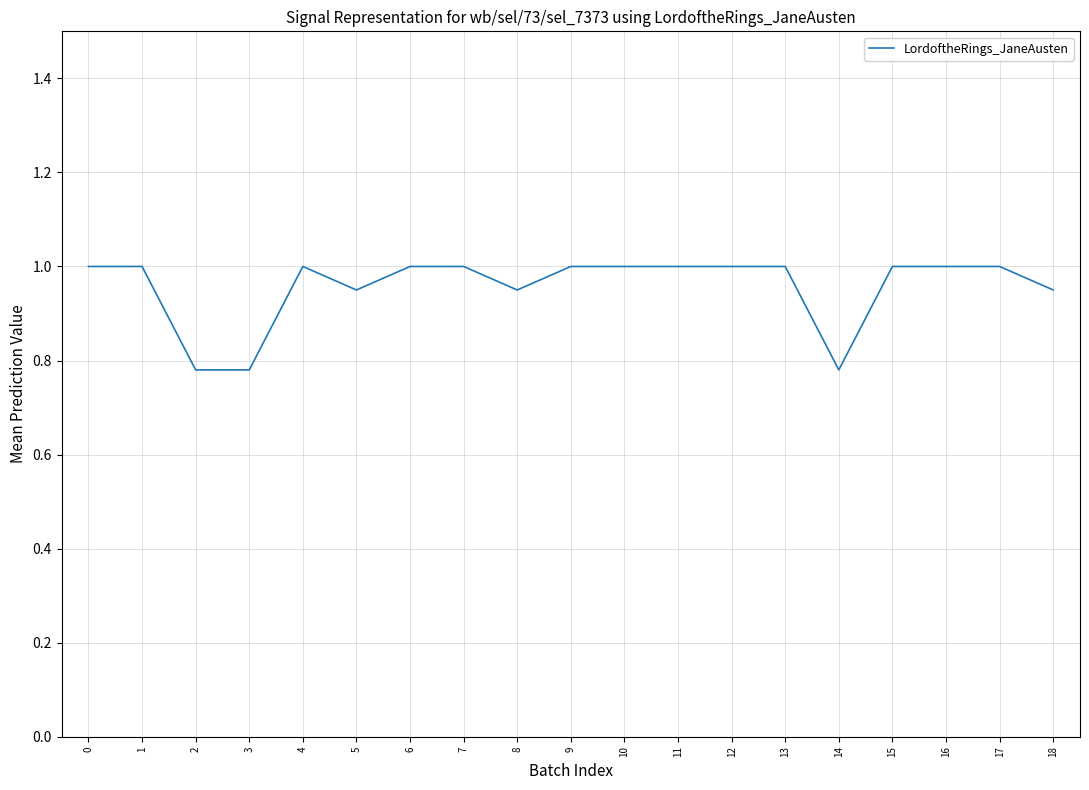

The chart shows a value of 1.0 at 9. True or false?

True